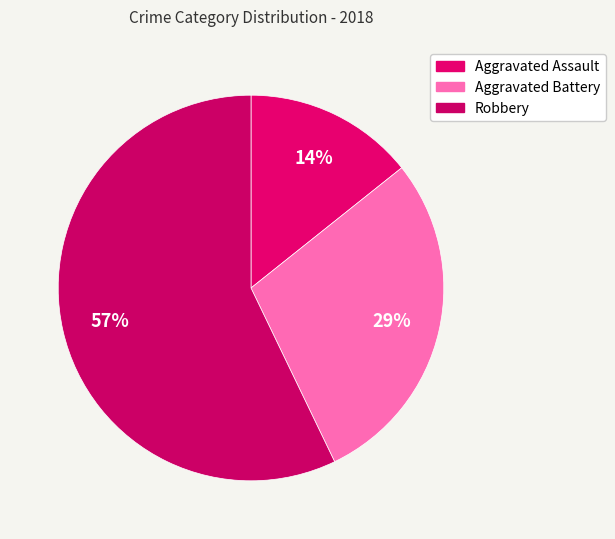

Count the number of slices in the pie.

3